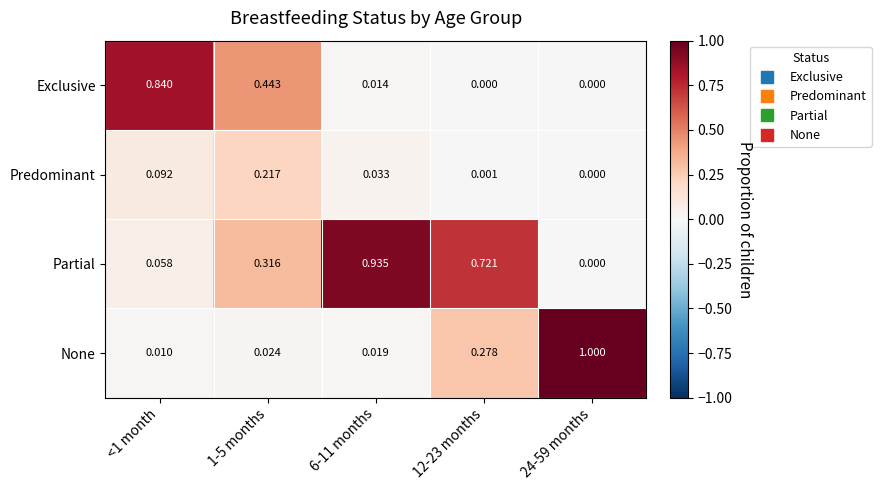

Is the value of Partial at <1 month greater than the value of Exclusive at 24-59 months?

Yes